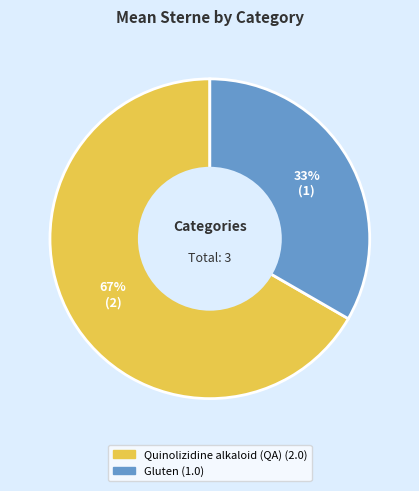

Does Gluten account for over 50% of the chart?

No